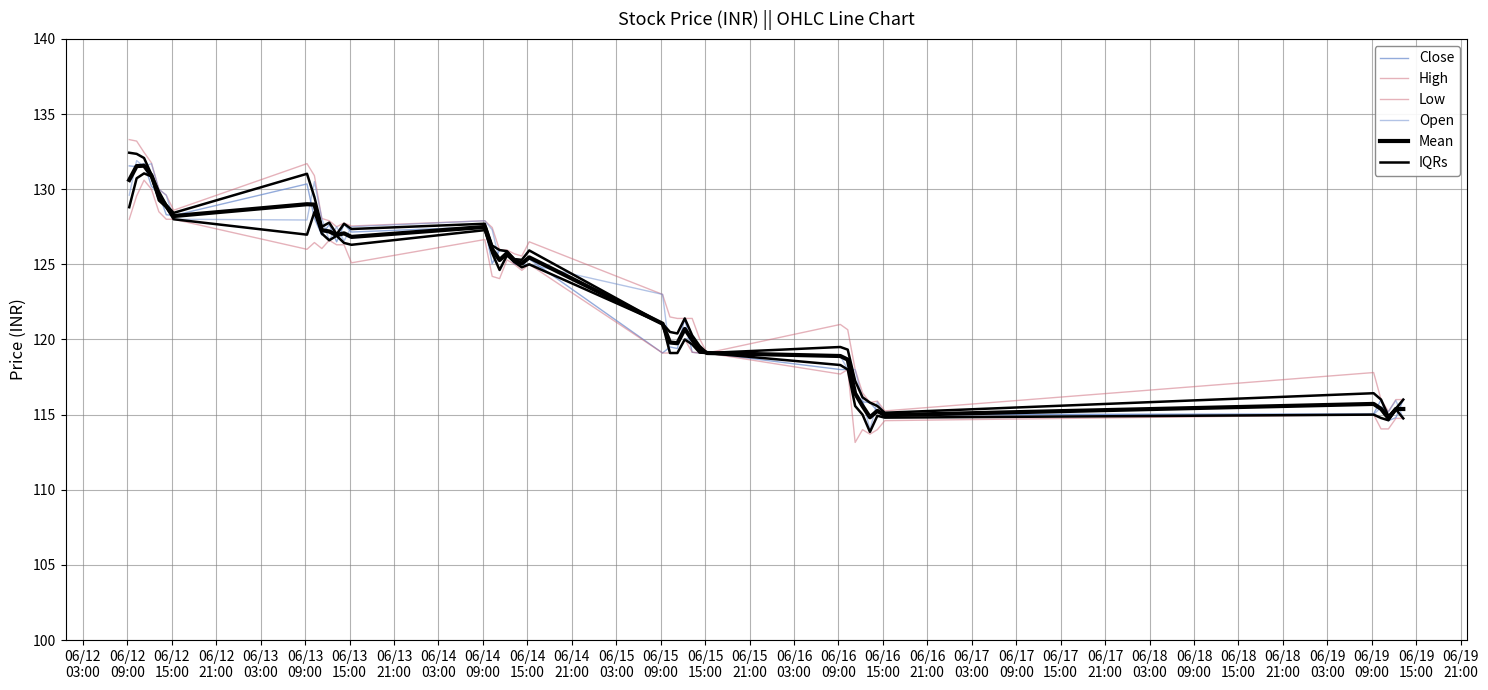

True or false: Low has a value of 44.3 at 06/15
03:00.

False